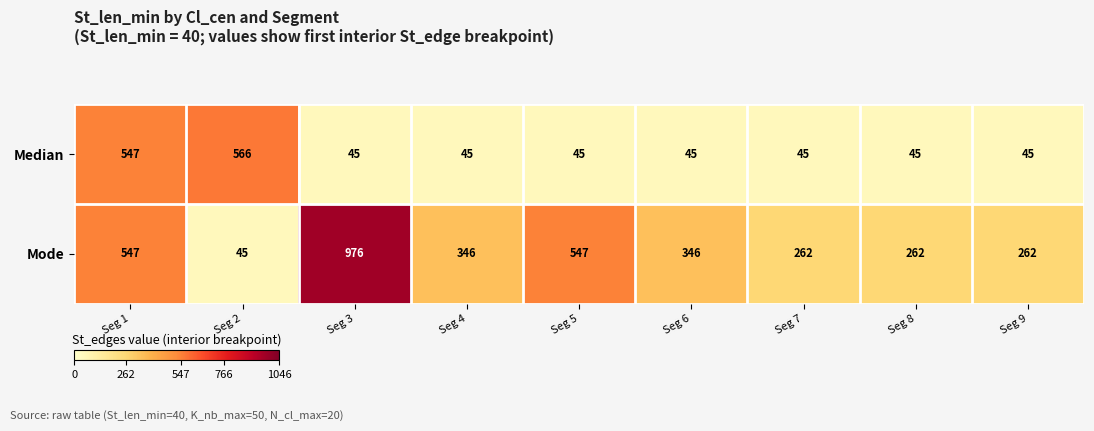

Rank the series by their maximum value, from lowest to highest.

Median, Mode